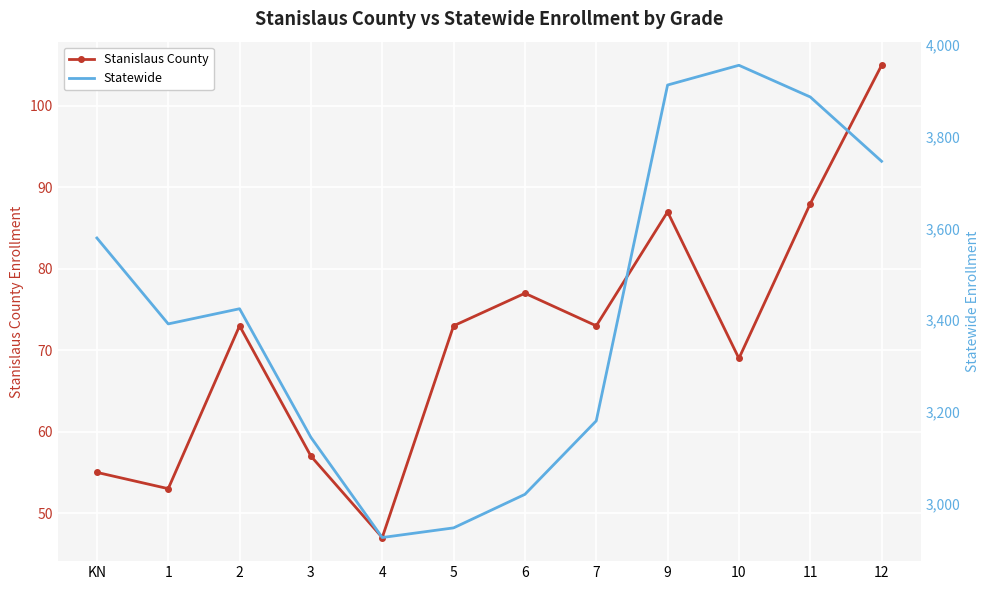

Is the value of Stanislaus County at 3 greater than the value of Statewide at 5?

No